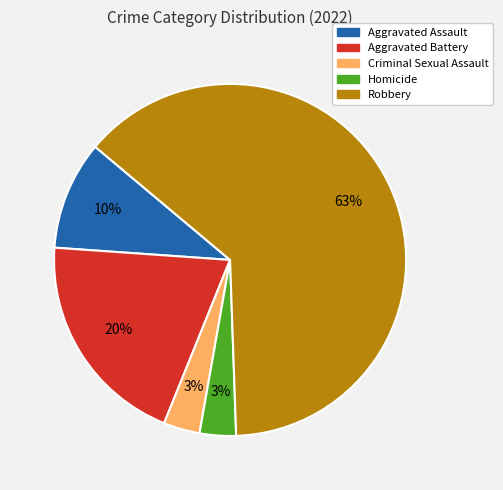

Is there a majority slice in this chart?

Yes